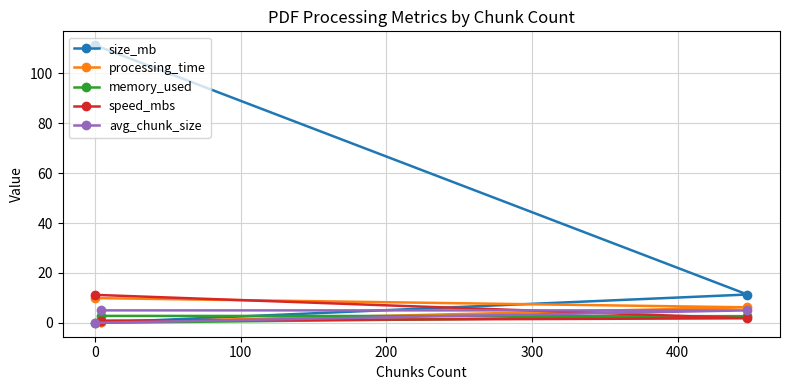

Which series has the widest spread of values?

size_mb